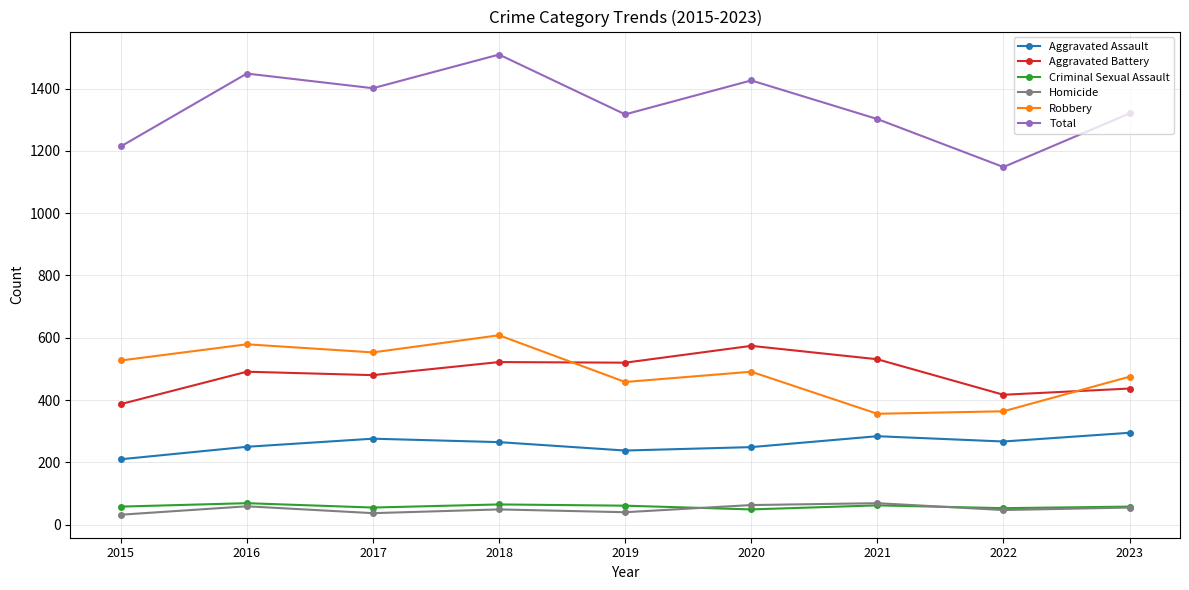

Count the number of data series in this chart.

6